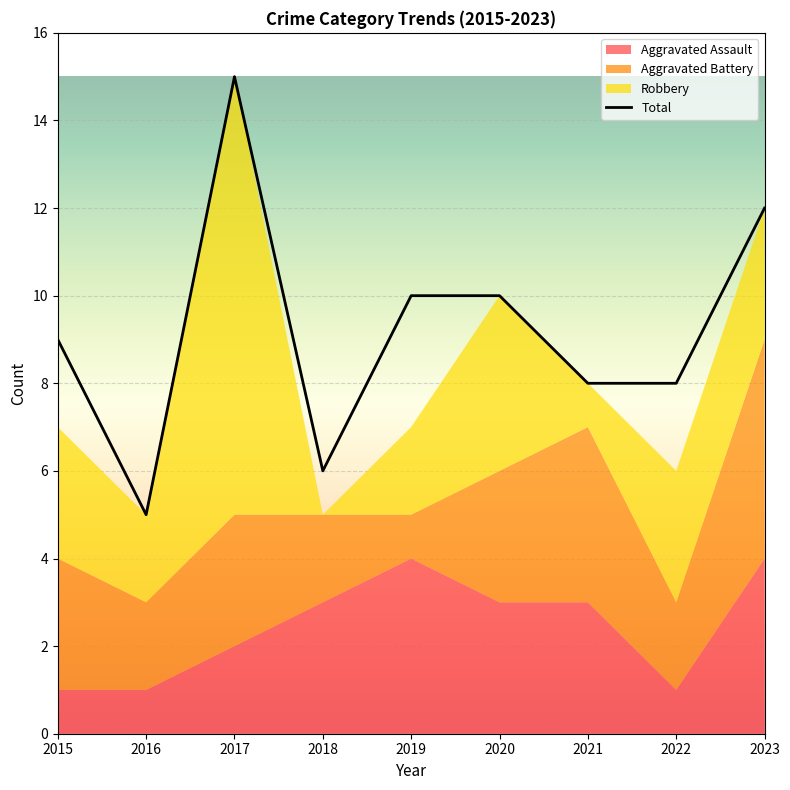

Does the chart display data point markers on the line(s)?

No